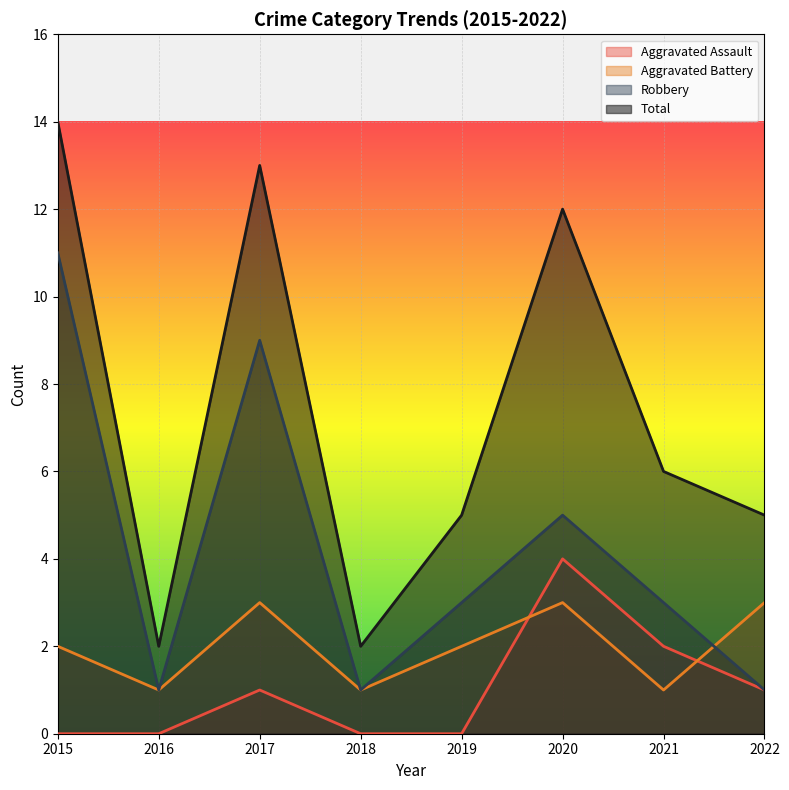

Reading left to right, list all the values displayed in this chart.

Aggravated Assault: 0	0	1	0	0	4	2	1
Aggravated Battery: 2	1	3	1	2	3	1	3
Robbery: 11	1	9	1	3	5	3	1
Total: 14	2	13	2	5	12	6	5